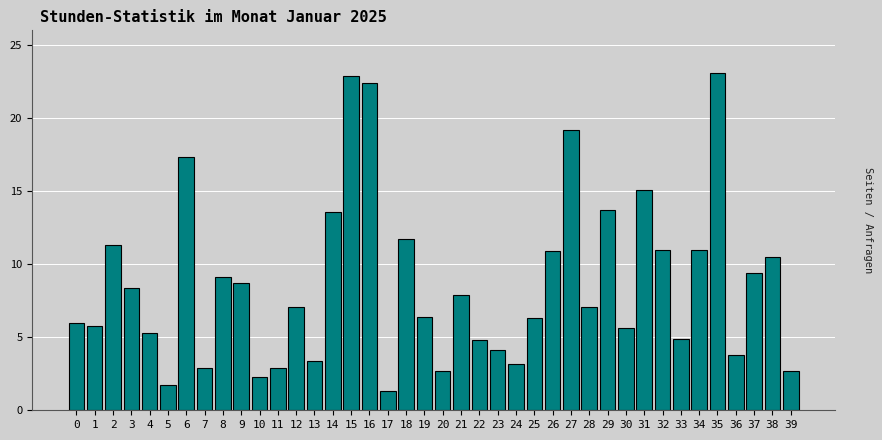

What is the average value?

8.7